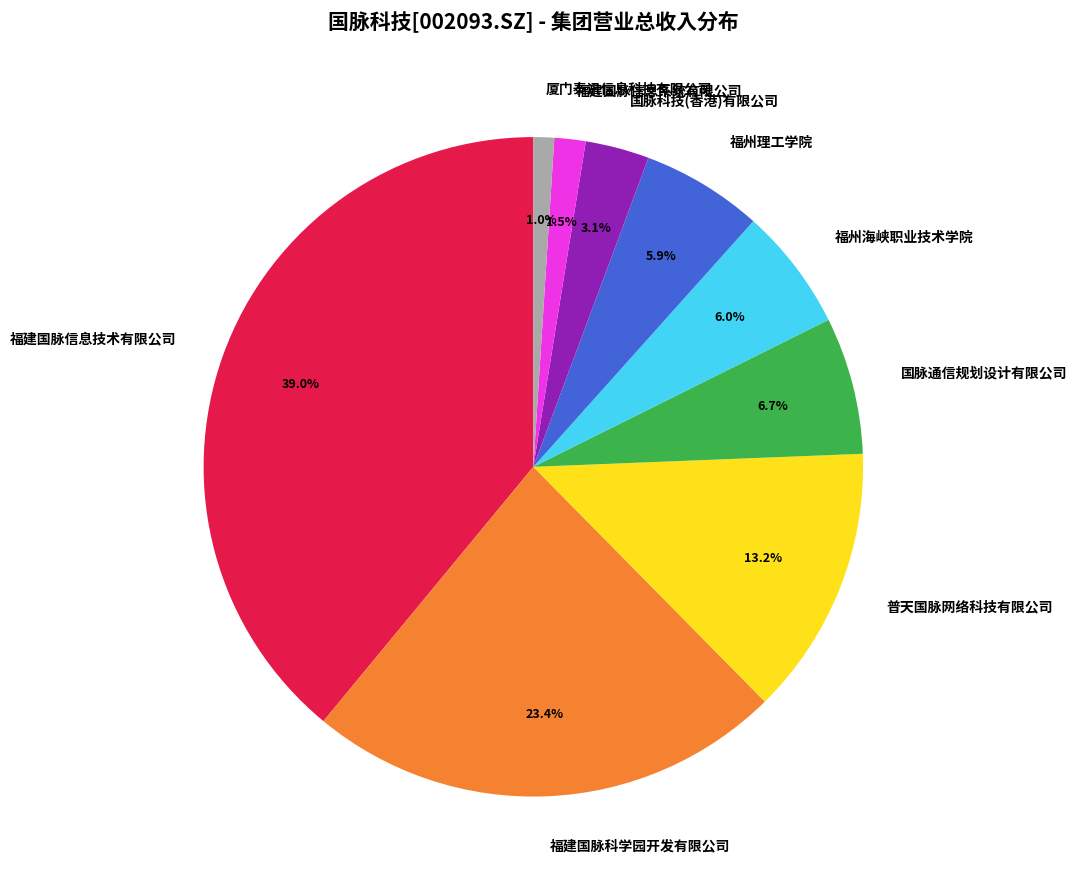

What percentage is the 厦门泰讯信息科技有限公司 slice, to the nearest percent?

1%